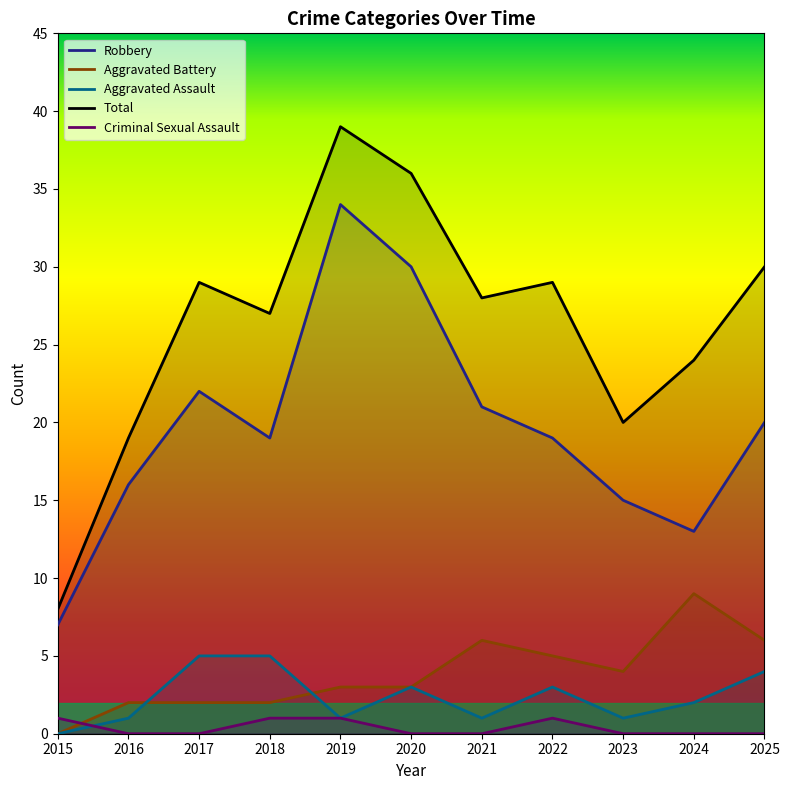

True or false: Criminal Sexual Assault has a value of 2 at 2022.

False